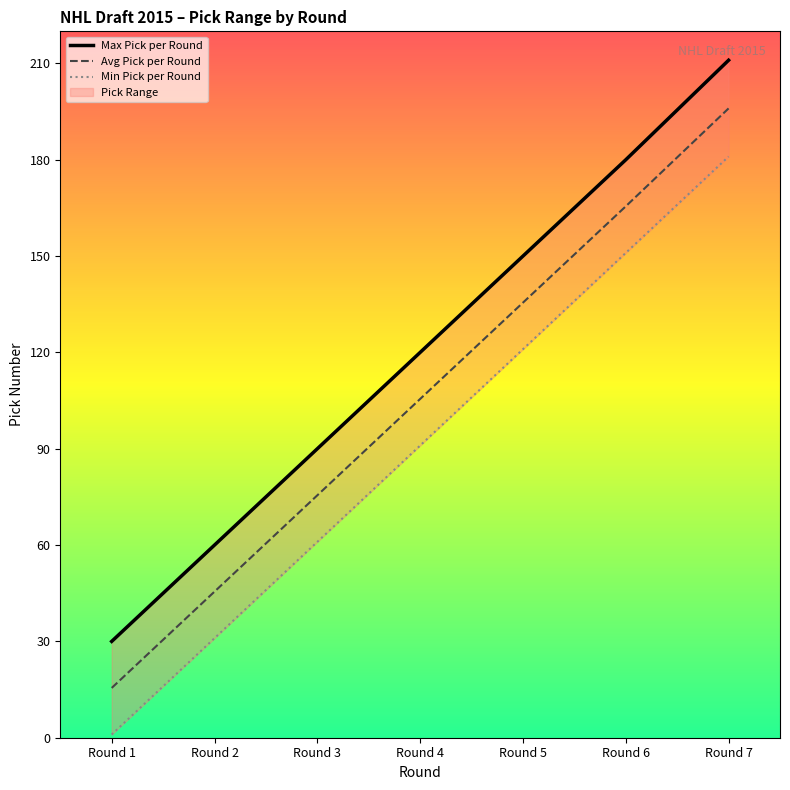

Which series has the largest range (max minus min)?

Max Pick per Round